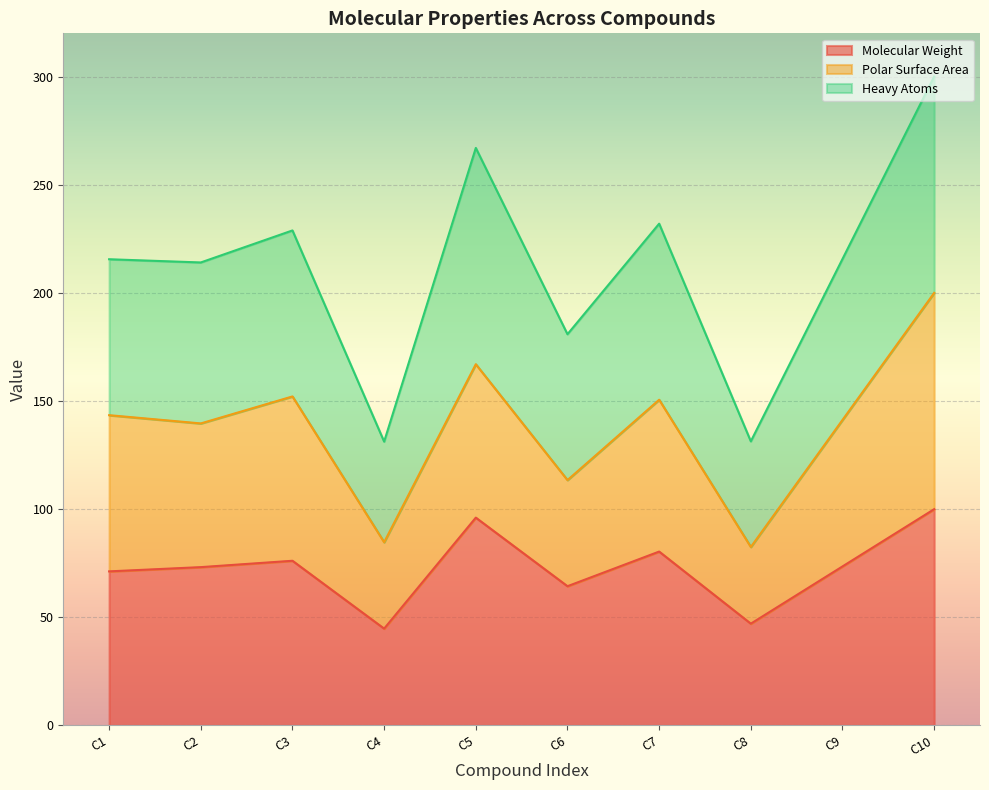

Which series has the largest total across all categories?

Heavy Atoms